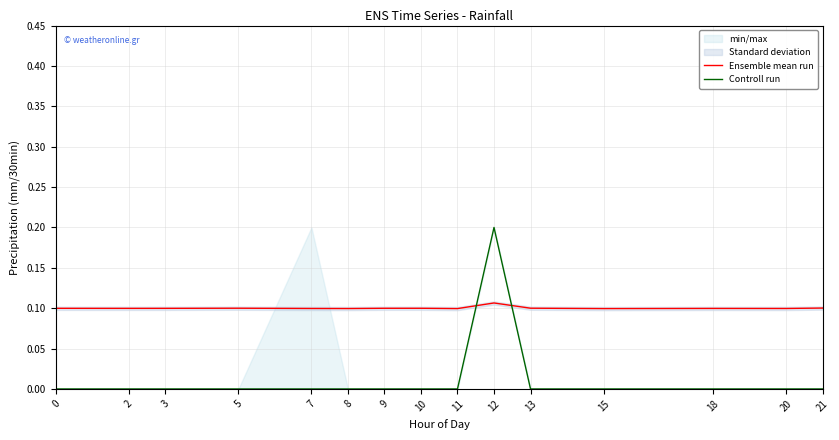

The value of Controll run at 8 is 0.1. True or false?

False